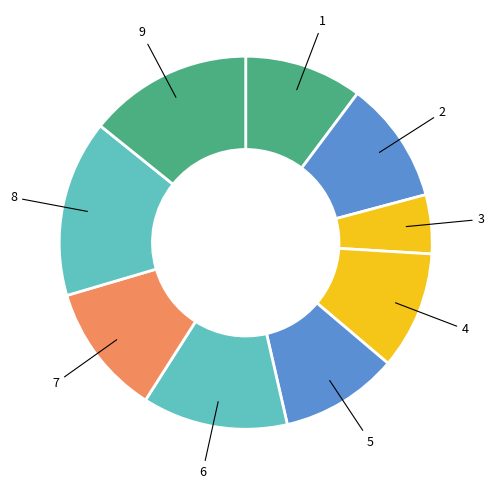

Count the number of slices in the pie.

9